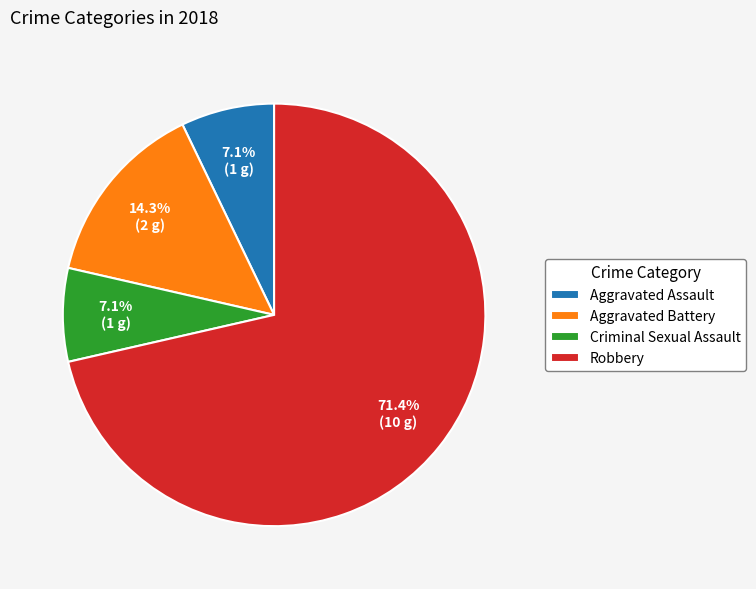

How many segments does this pie chart have?

4